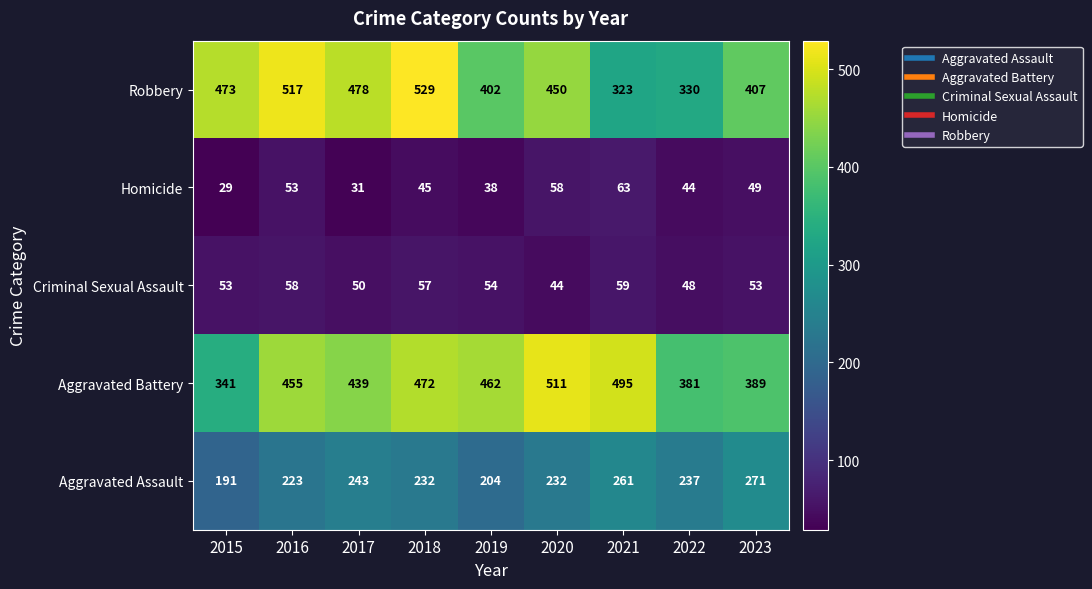

Which series has the largest range (max minus min)?

Robbery